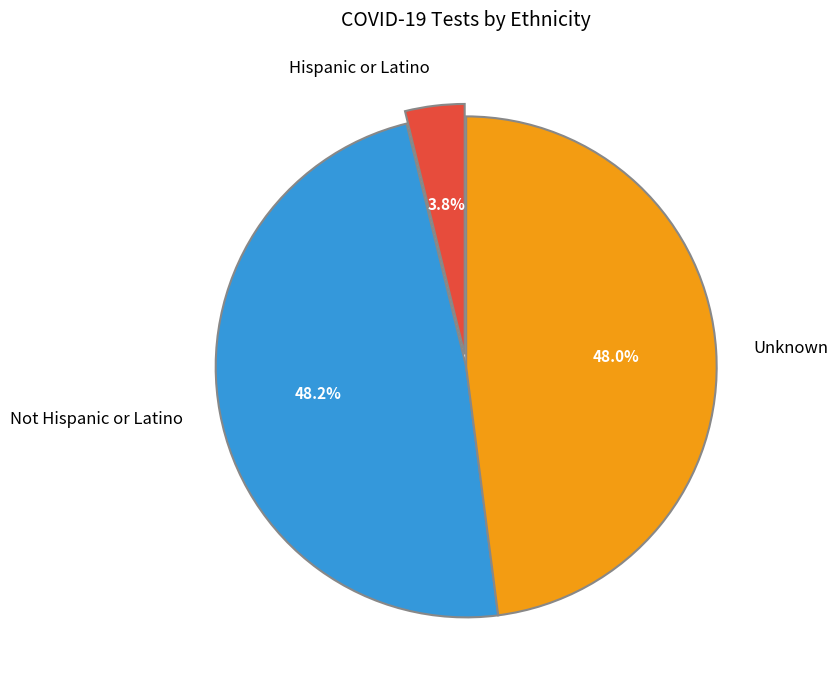

Does any single category account for the majority?

No